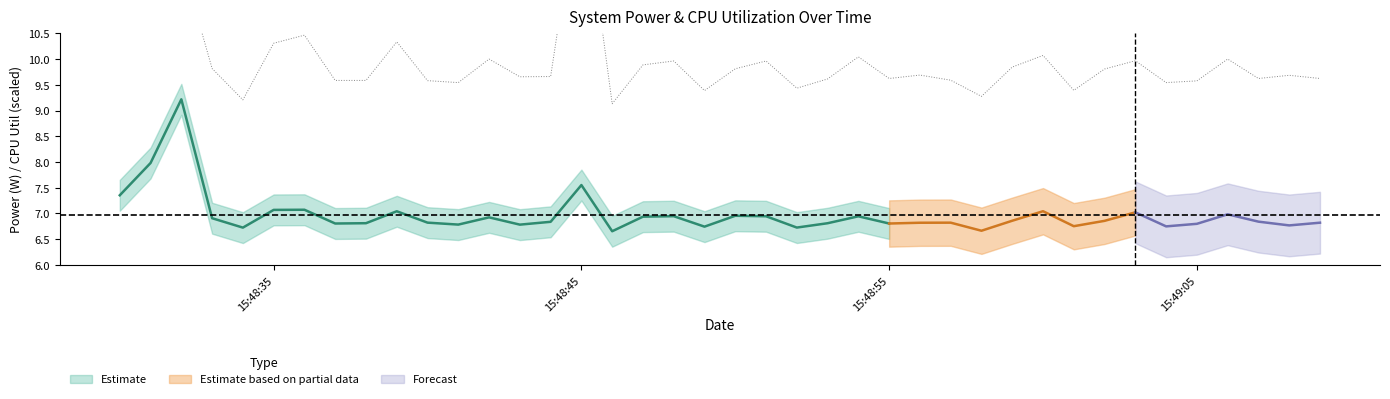

True or false: CPU Power and GPU Power cross at least once.

False